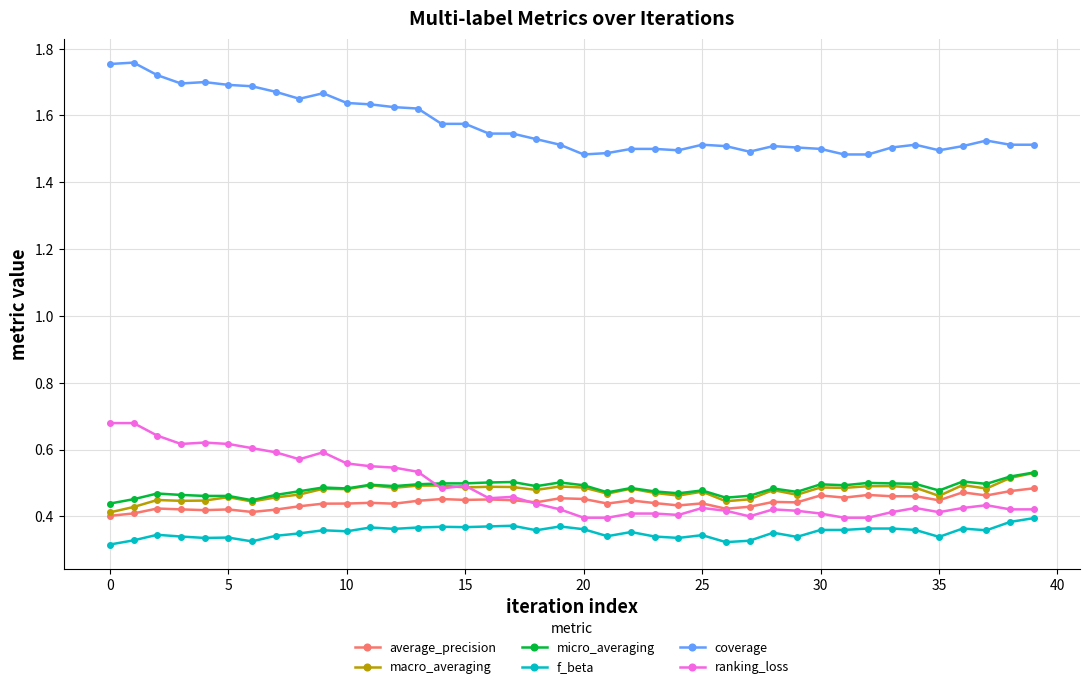

True or false: f_beta and average_precision cross at least once.

False